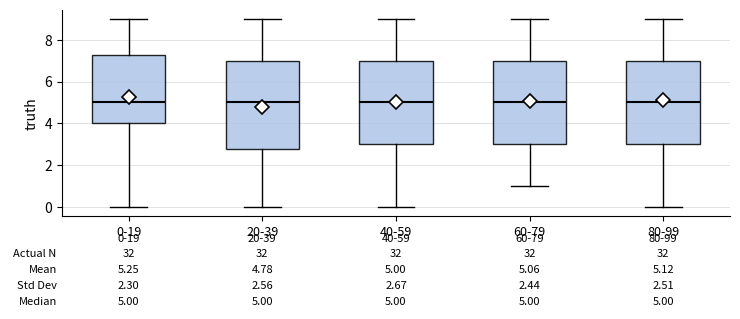

Comparing the boxes themselves (not the whiskers), which one is the tallest?

20-39